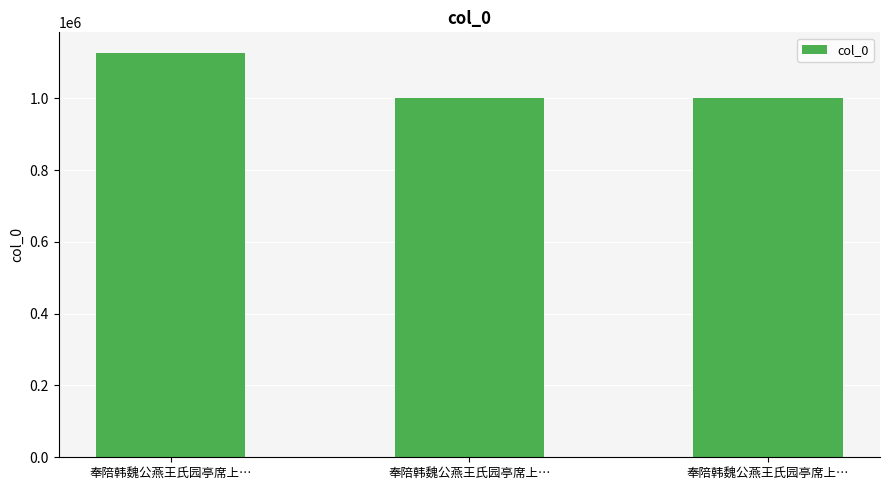

How many bars are there in total?

3